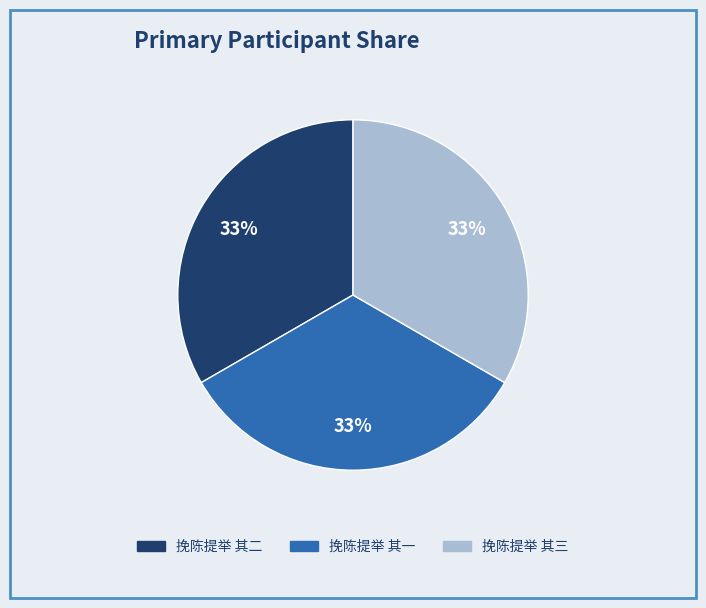

What percentage is the 挽陈提举 其一 slice, to the nearest percent?

33%